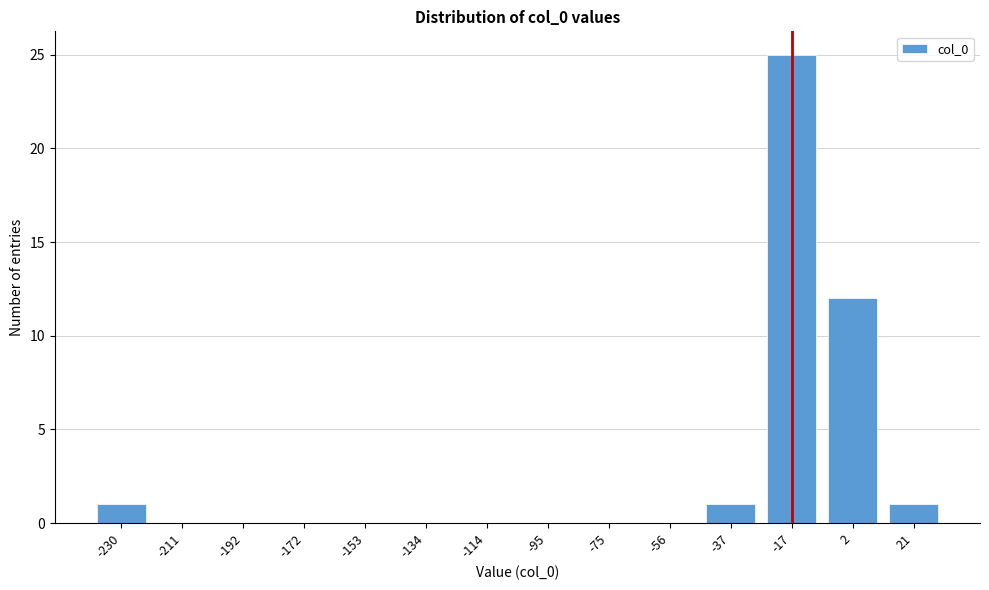

Reading left to right, list all the values displayed in this chart.

-230=1	-211=0	-192=0	-172=0	-153=0	-134=0	-114=0	-95=0	-75=0	-56=0	-37=1	-17=25	2=12	21=1